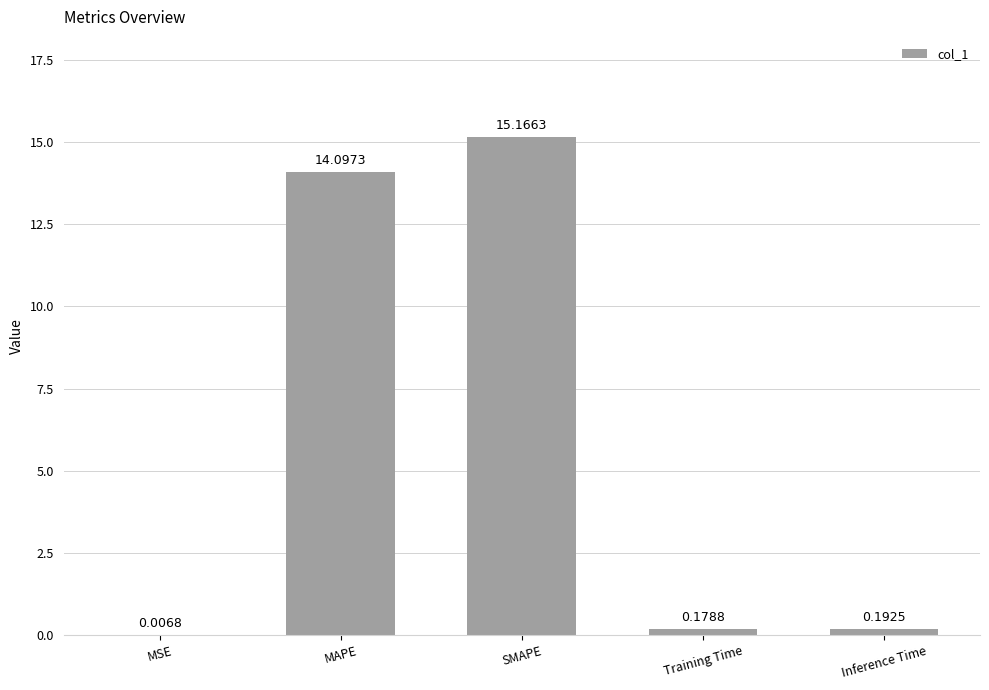

Does the chart contain stacked bars?

No